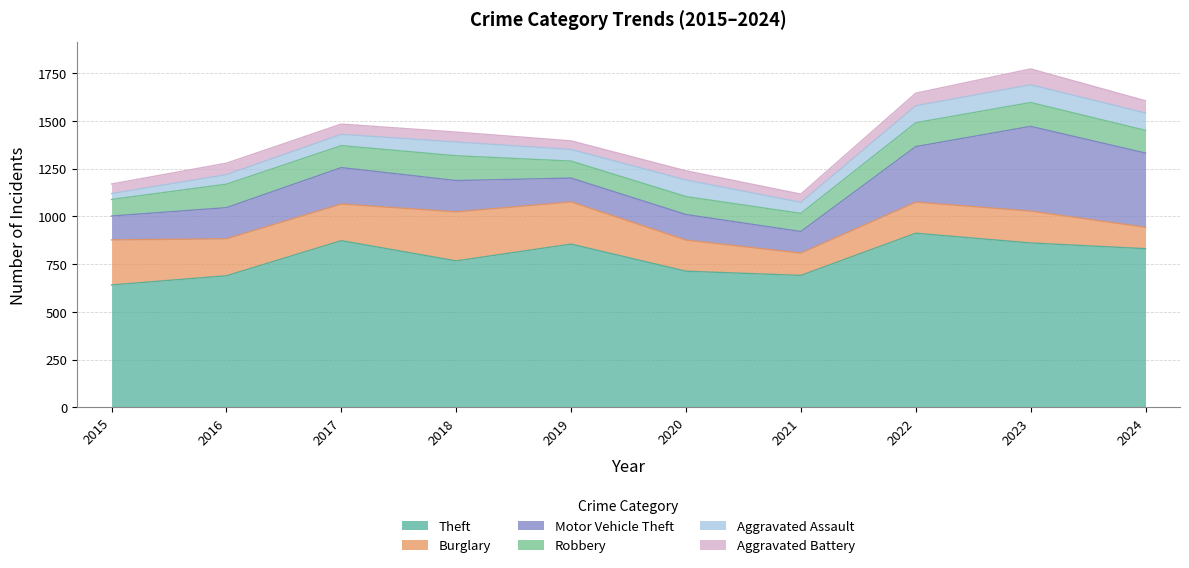

How many values in the Motor Vehicle Theft series exceed 164?

4